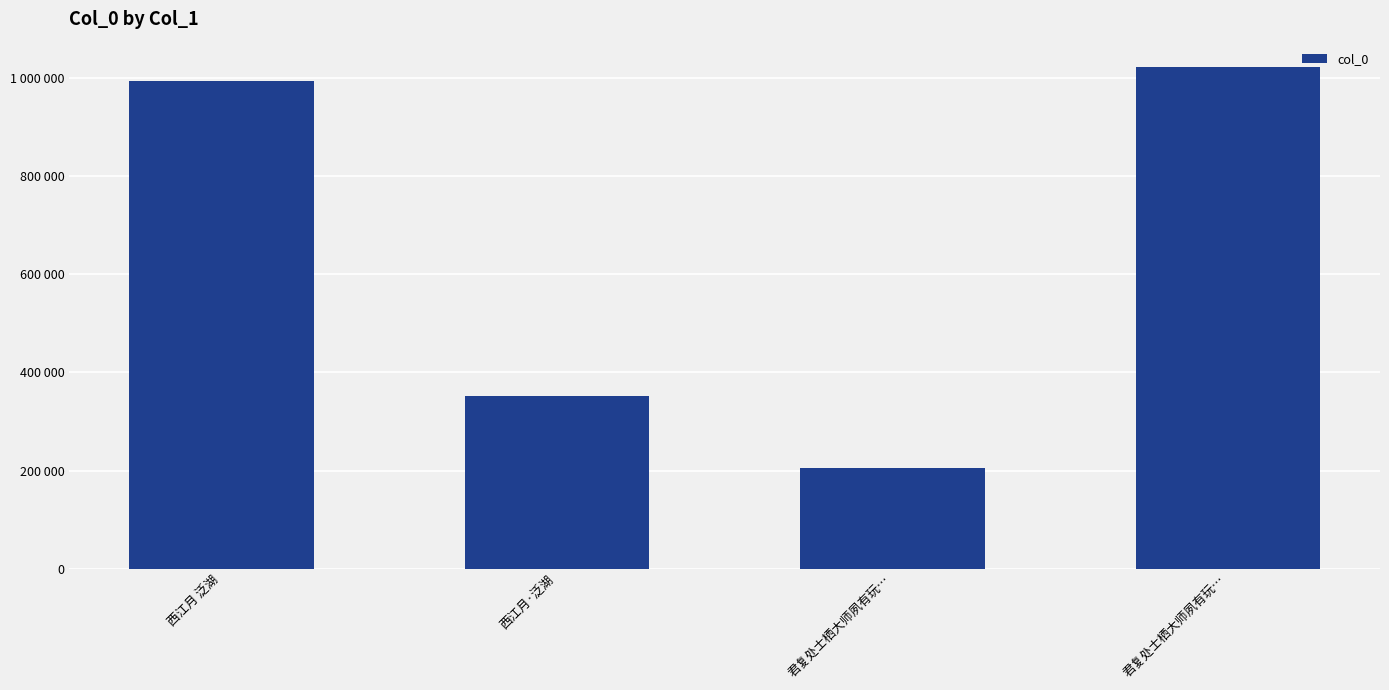

The chart shows a value of 993521 at 西江月 泛湖. True or false?

True